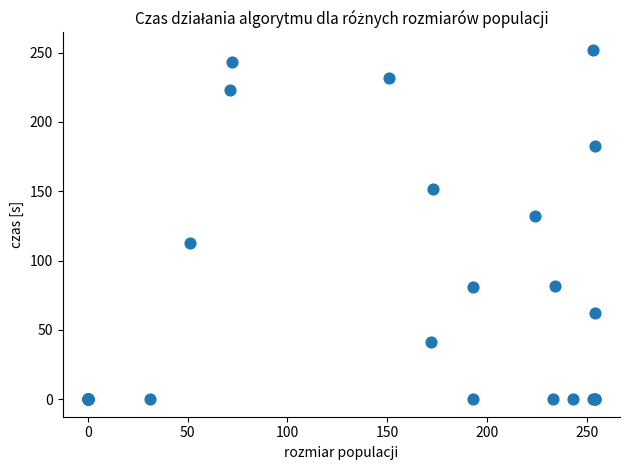

What Y value in the scatter plot is closest to 126?

132